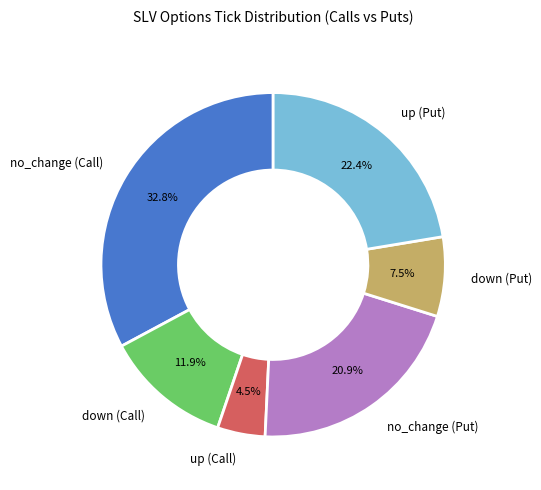

What is the total percentage of down (Put) and down (Call)?

19.4%